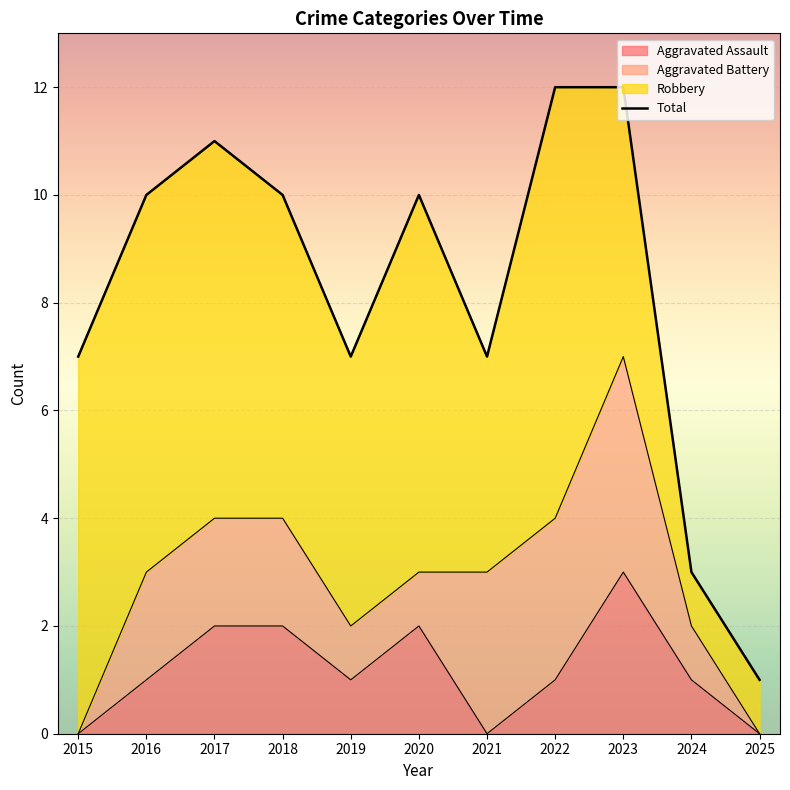

Rank the categories by Aggravated Assault value from lowest to highest.

2015, 2021, 2025, 2016, 2019, 2022, 2024, 2017, 2018, 2020, 2023